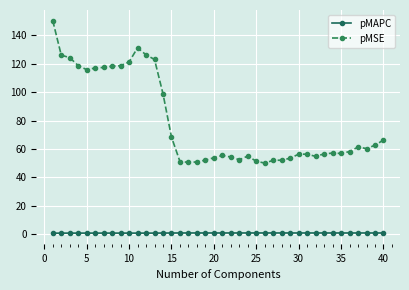

What is the sum of all pMAPC values?

30.6